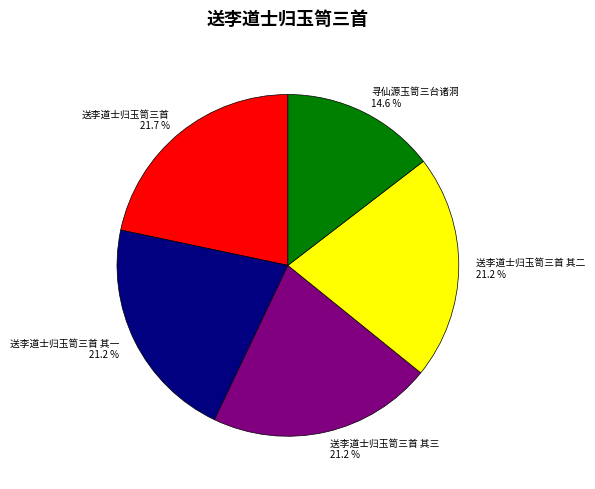

Is the sum of 送李道士归玉笥三首 其二 and 送李道士归玉笥三首 greater than half?

No